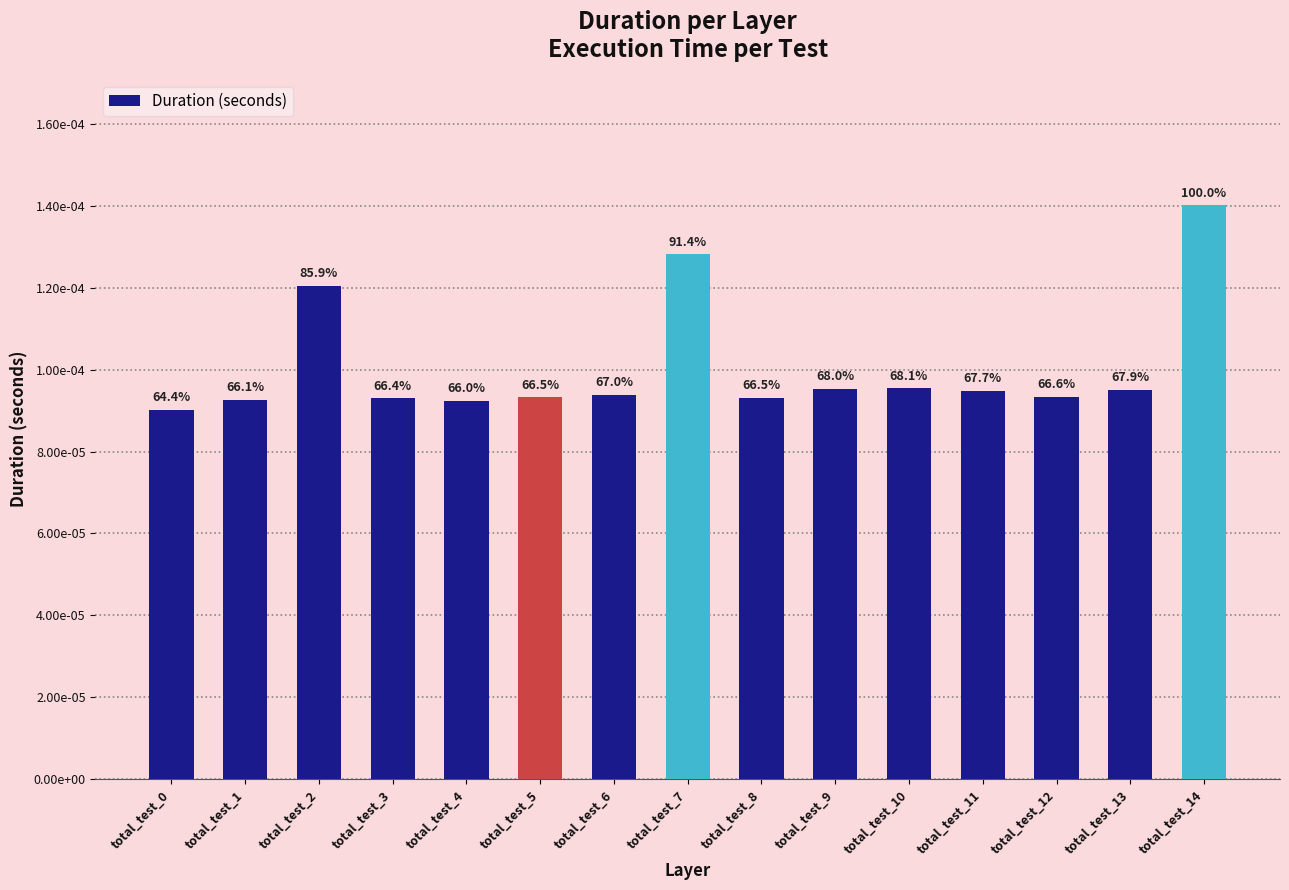

Are the bars horizontal?

No